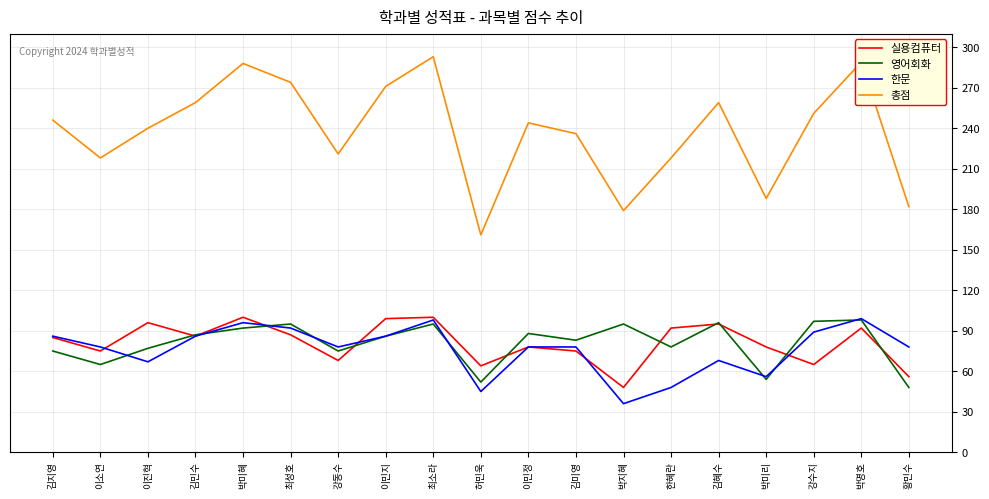

Which series changed the most between 최소라 and 박명호?

실용컴퓨터